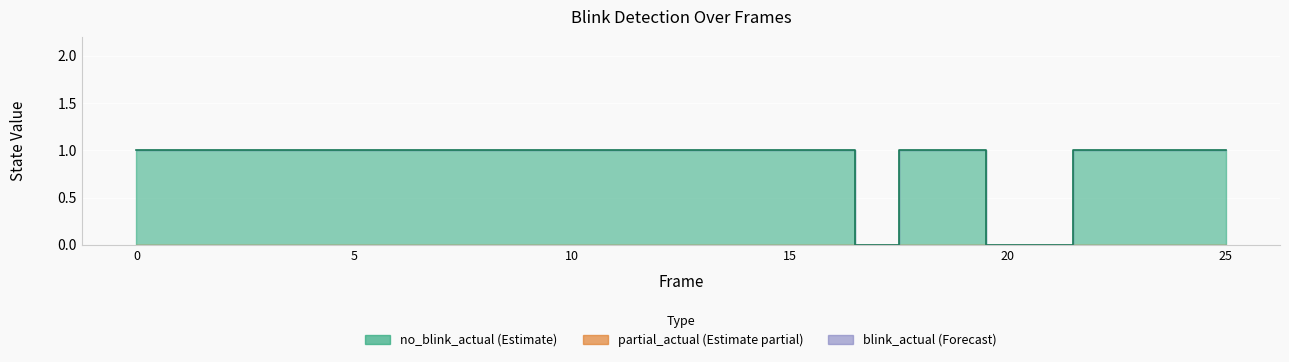

What are all the series names shown in the legend?

partial_actual, no_blink_actual, blink_actual